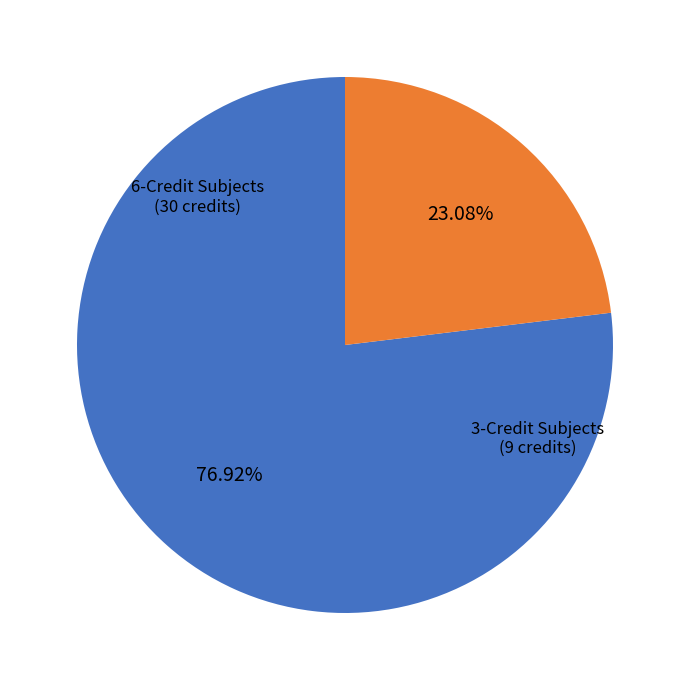

To the nearest percent, what is the difference between the largest and smallest slice percentages?

54%